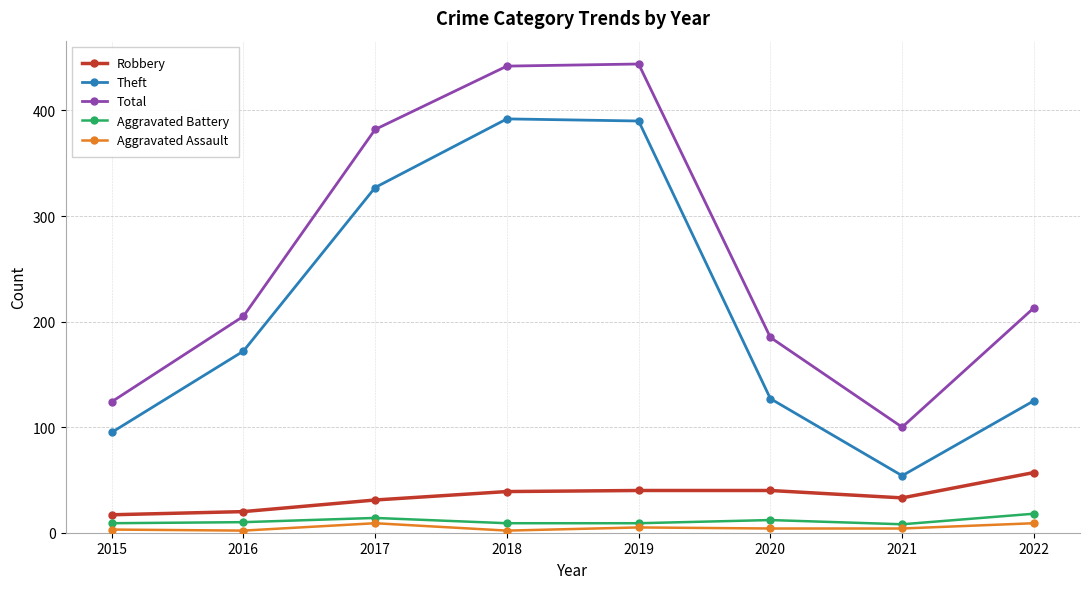

What is the difference between the Robbery values at 2020 and 2017?

9